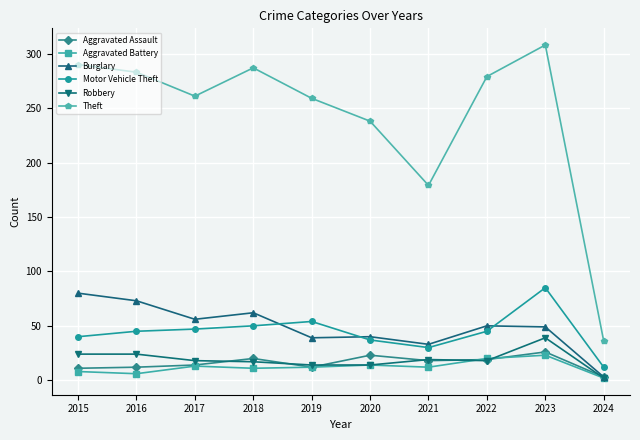

Which category has the lowest value in the Burglary series?

2024